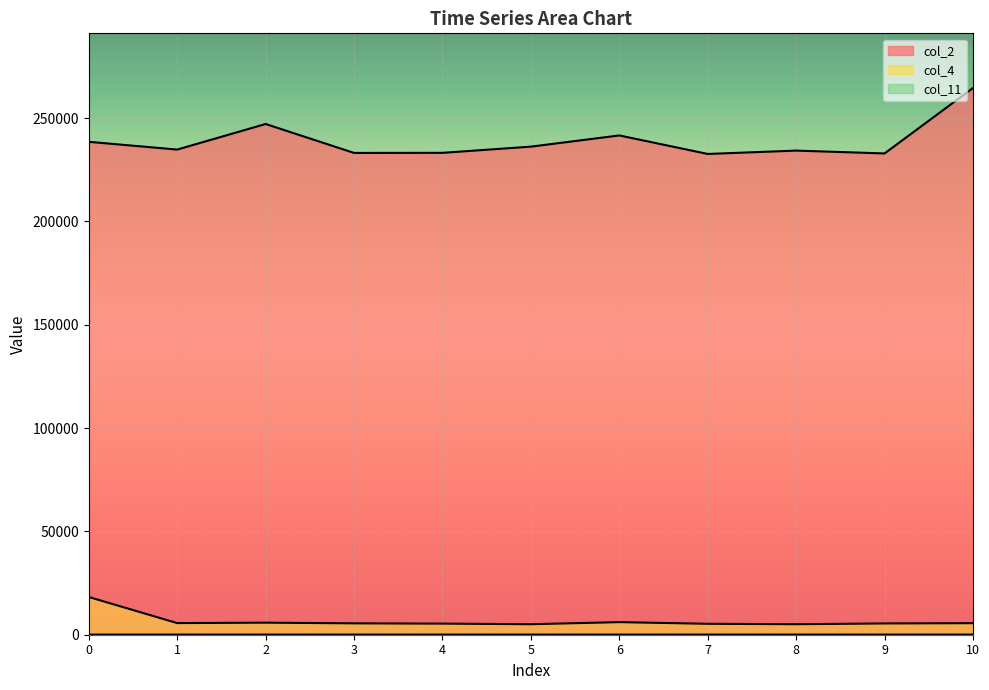

What is the maximum value for col_11?

61.3